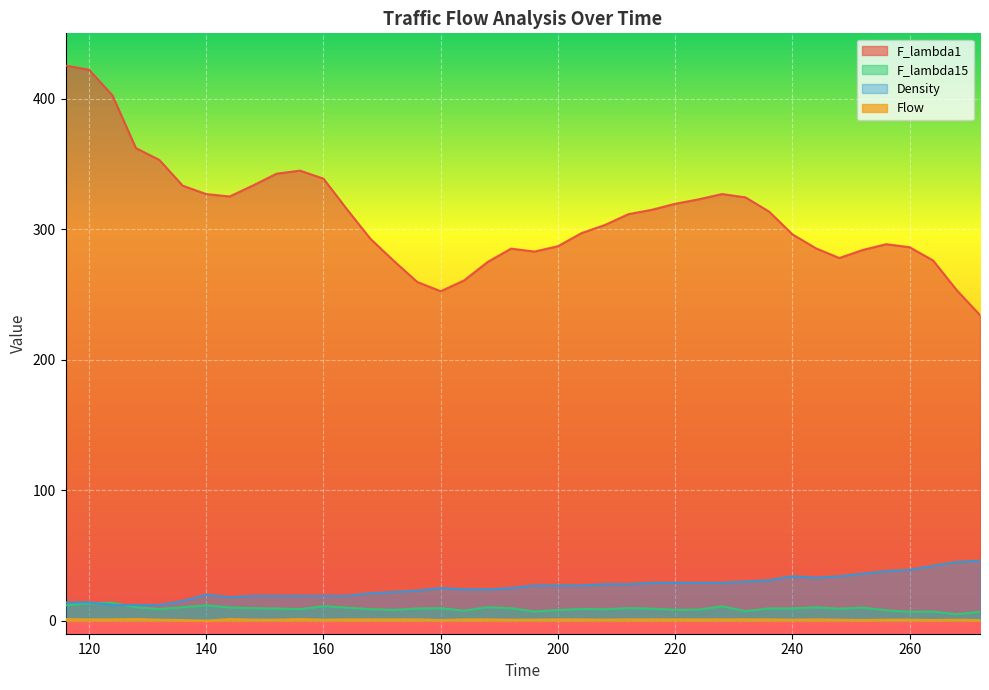

What is the highest value of the F_lambda1 series?

425.3